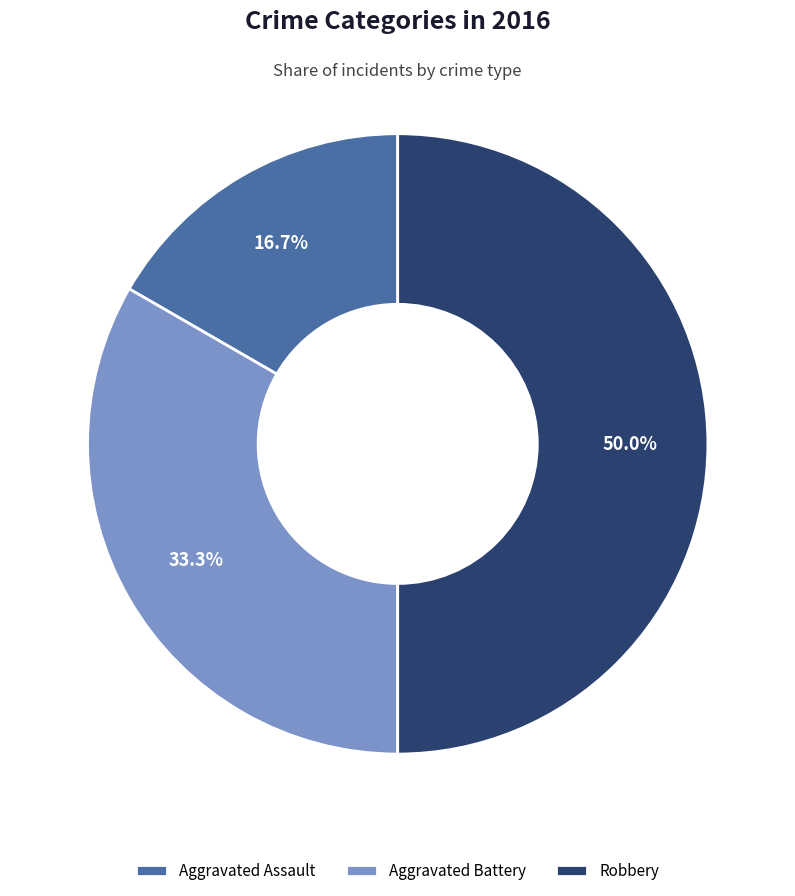

To the nearest percent, what is the difference between the Aggravated Assault and Robbery slice percentages?

33%